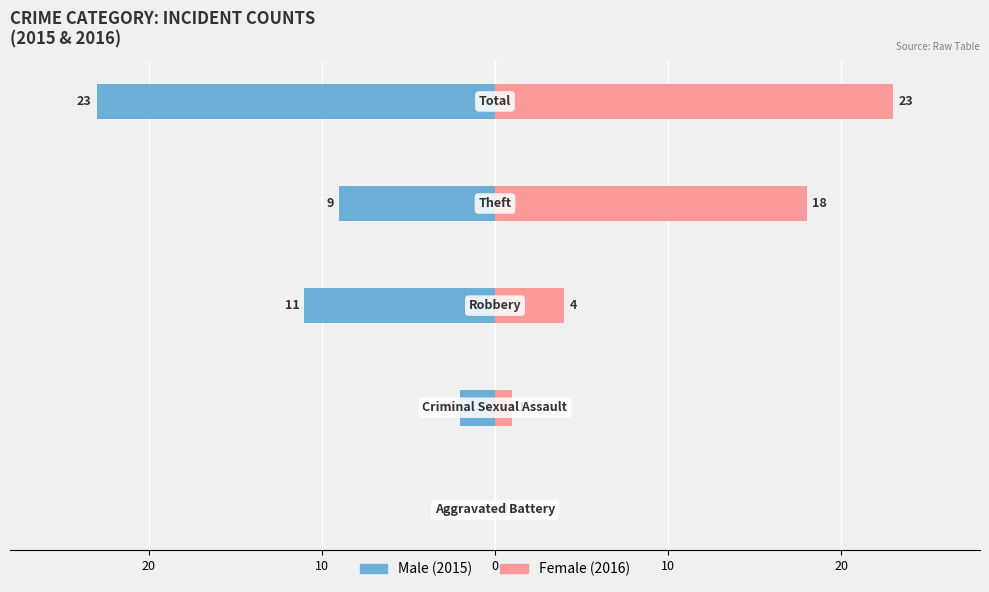

Which series has the widest spread of values?

Male